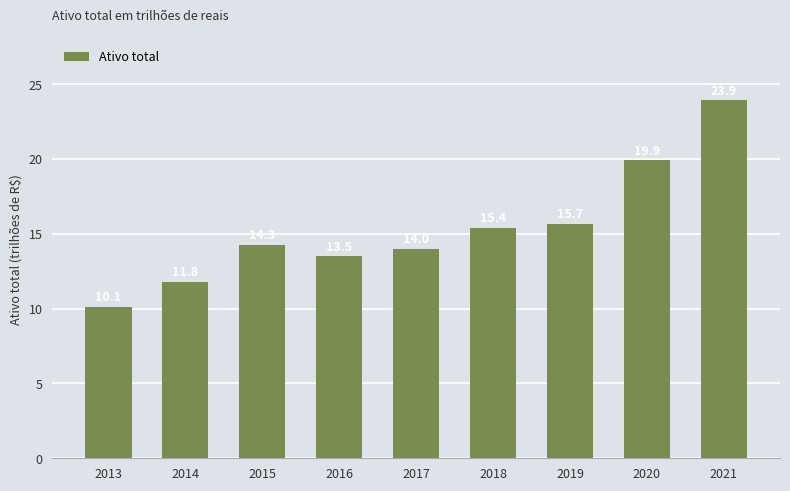

What is the maximum value shown in the chart?

23932787